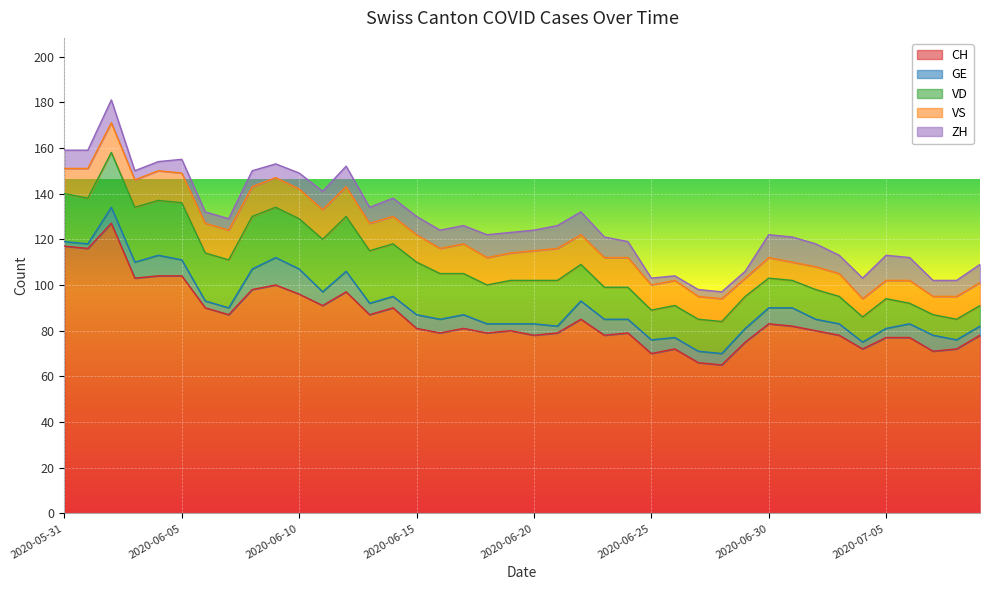

What is the label of the 16th point from the left?

2020-06-15